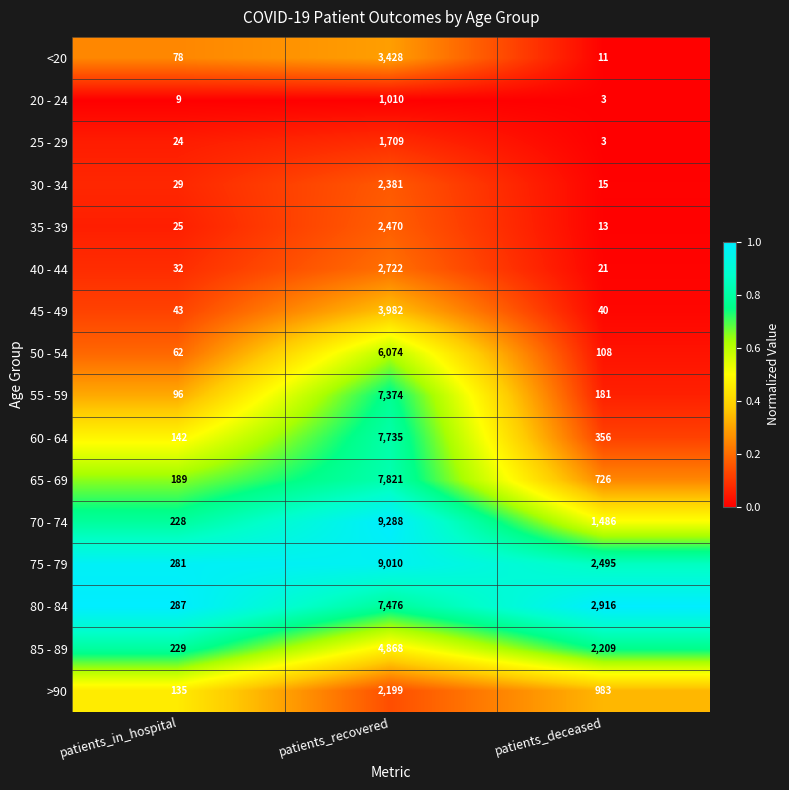

What is the difference between the maximum and minimum values in the 20 - 24 series?

1007